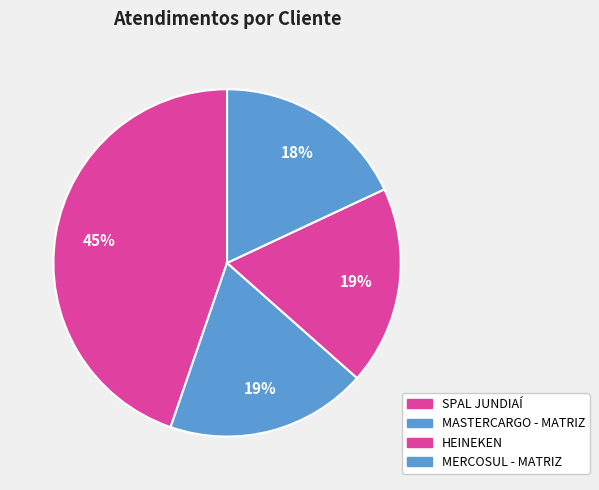

Does any single category account for the majority?

No